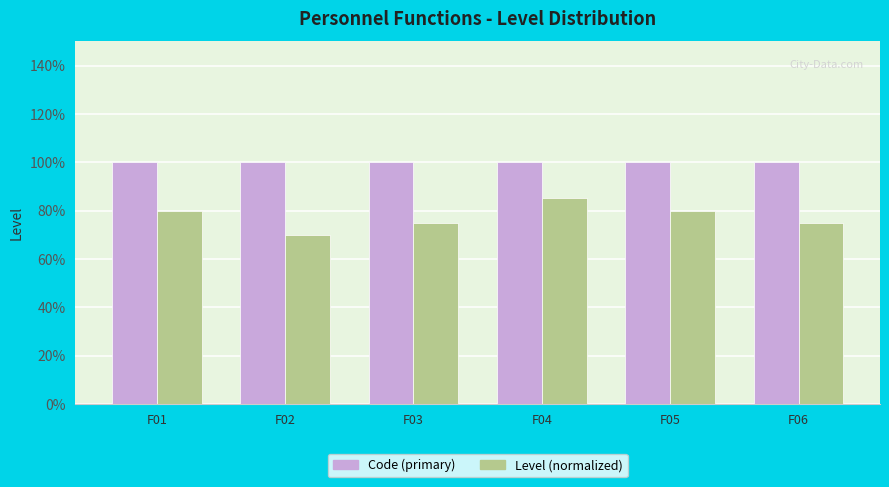

At which label is Level (normalized) closest to 0?

F02